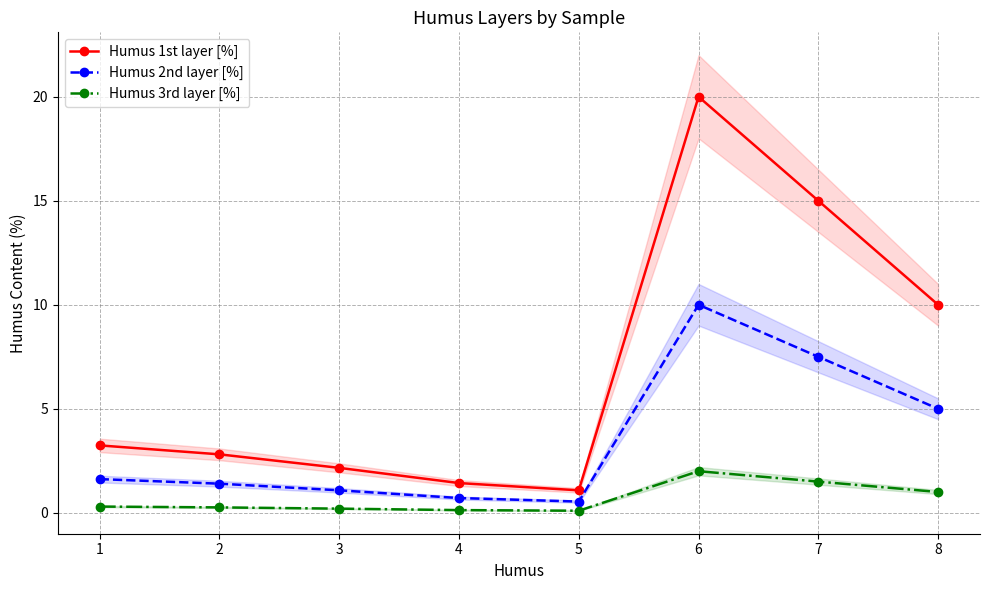

List the series in order of their overall mean, highest first.

Humus 1st layer [%], Humus 2nd layer [%], Humus 3rd layer [%]